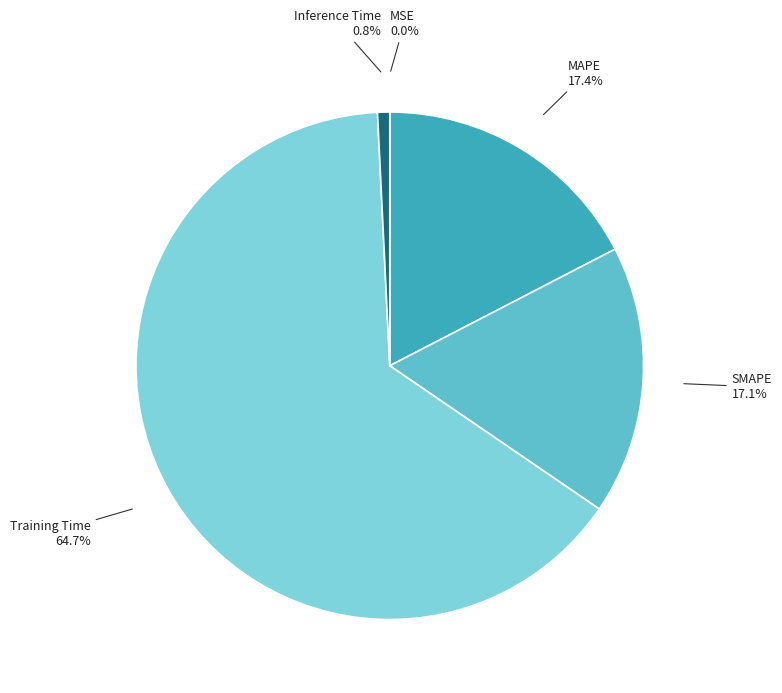

Is there any slice that represents more than half of the pie?

Yes